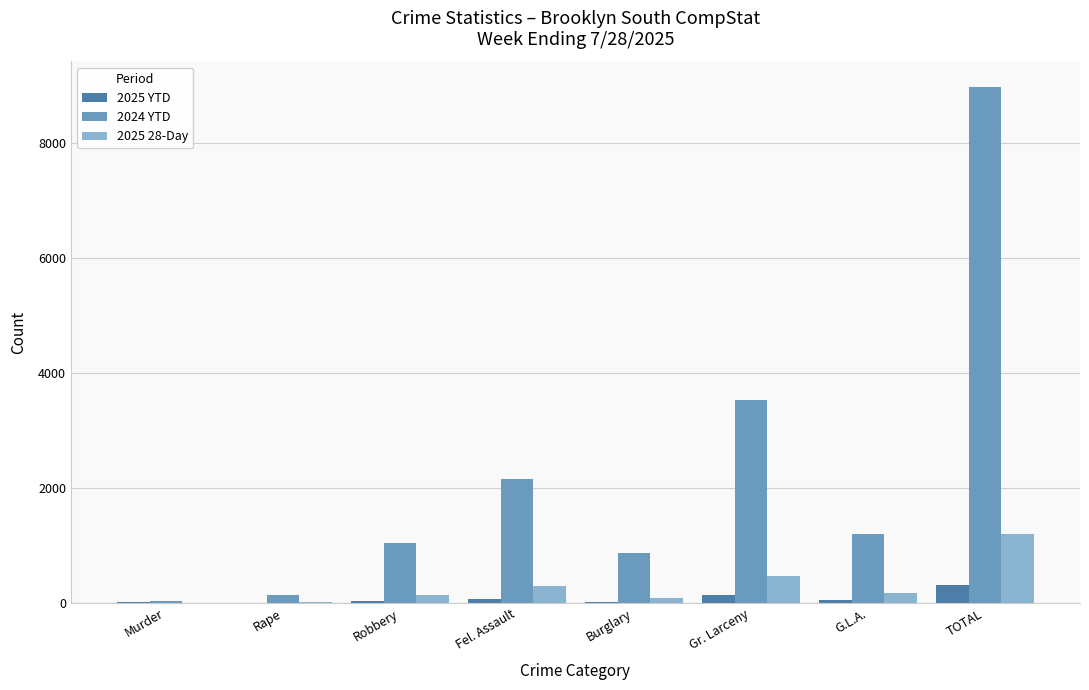

Count the number of categories in the chart.

8